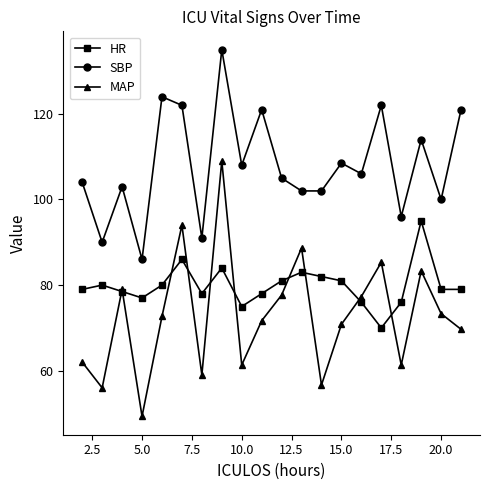

Is this an area chart (filled region under the line)?

No